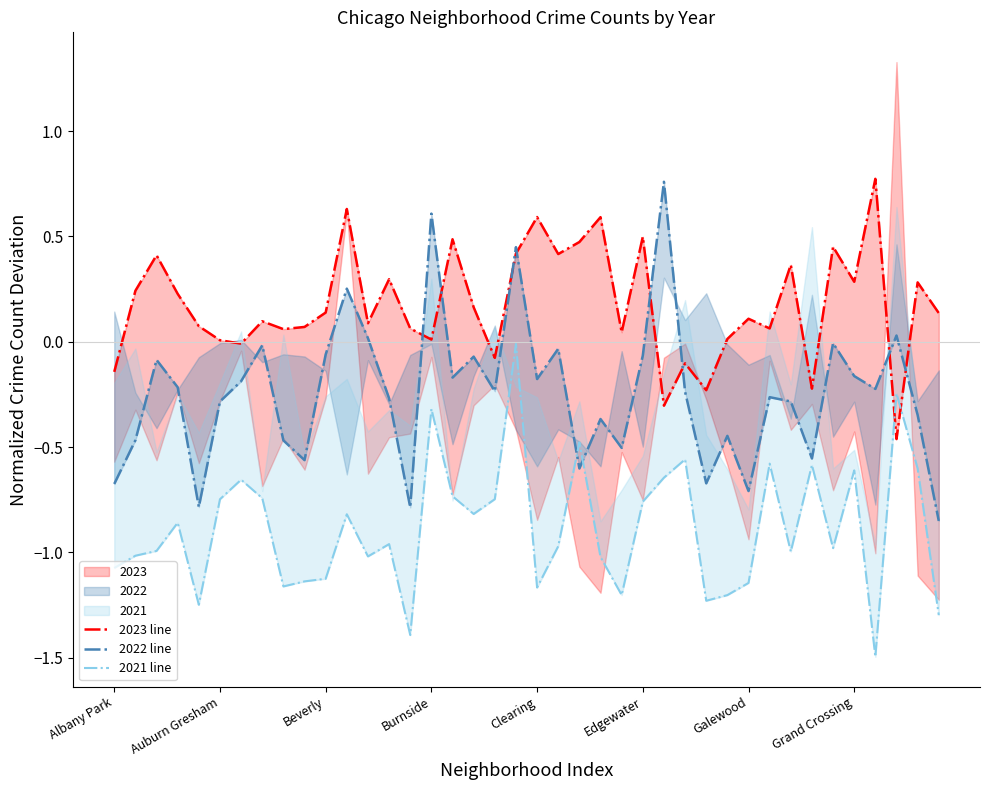

Where is 2022 line nearest to the value 0?

34